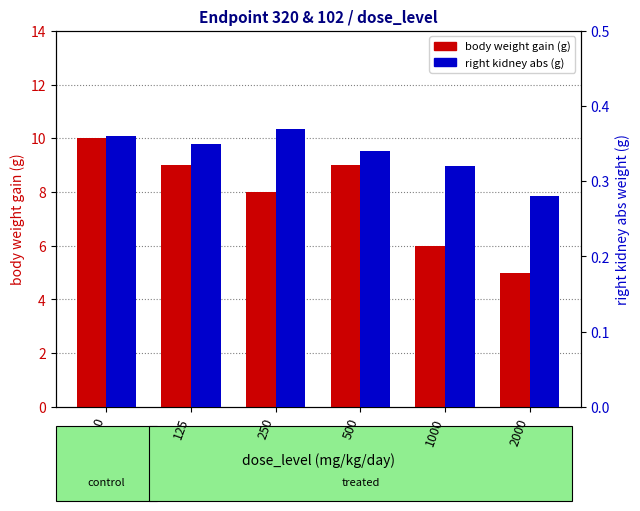

What is the difference between the maximum and minimum values in the body weight gain (g) series?

5.0